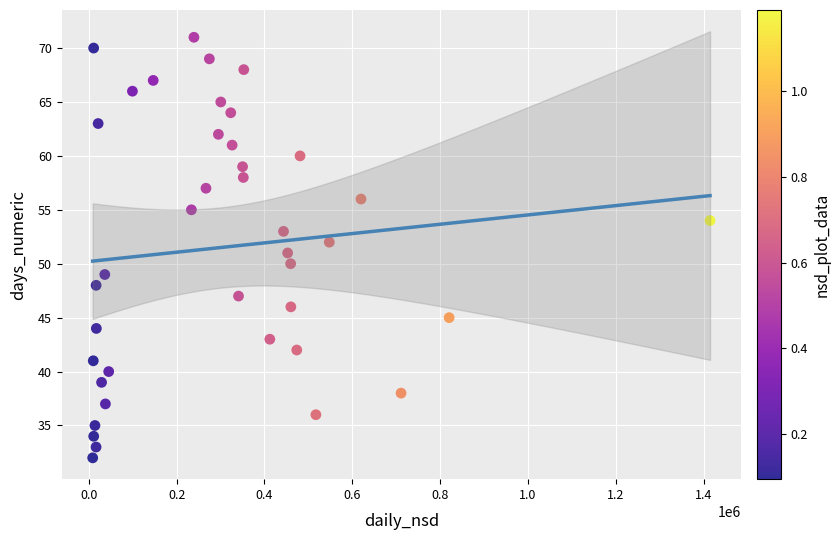

What is the range of Y values (max minus min)?

39